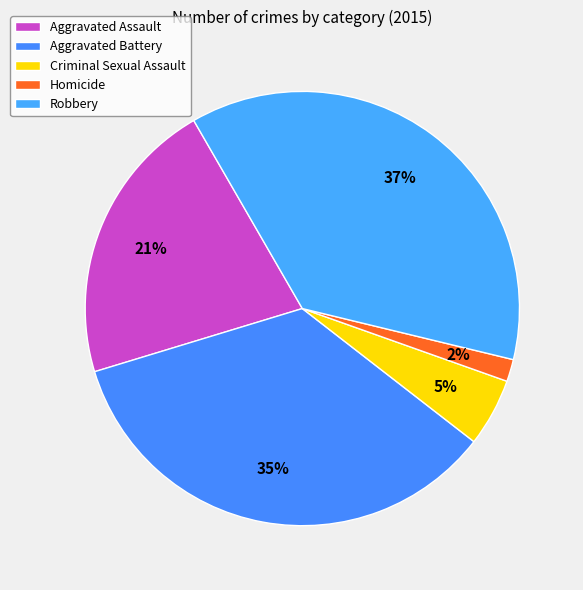

What percentage is the Homicide slice, to the nearest percent?

2%